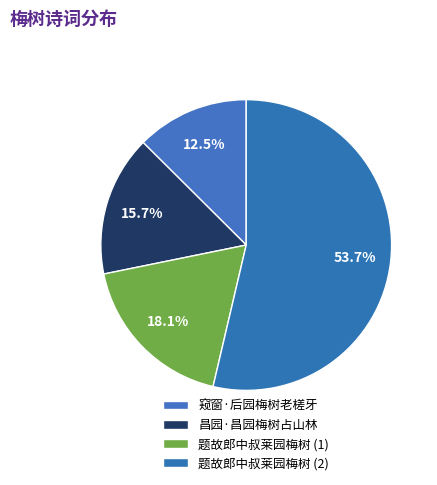

Does any single category account for the majority?

Yes